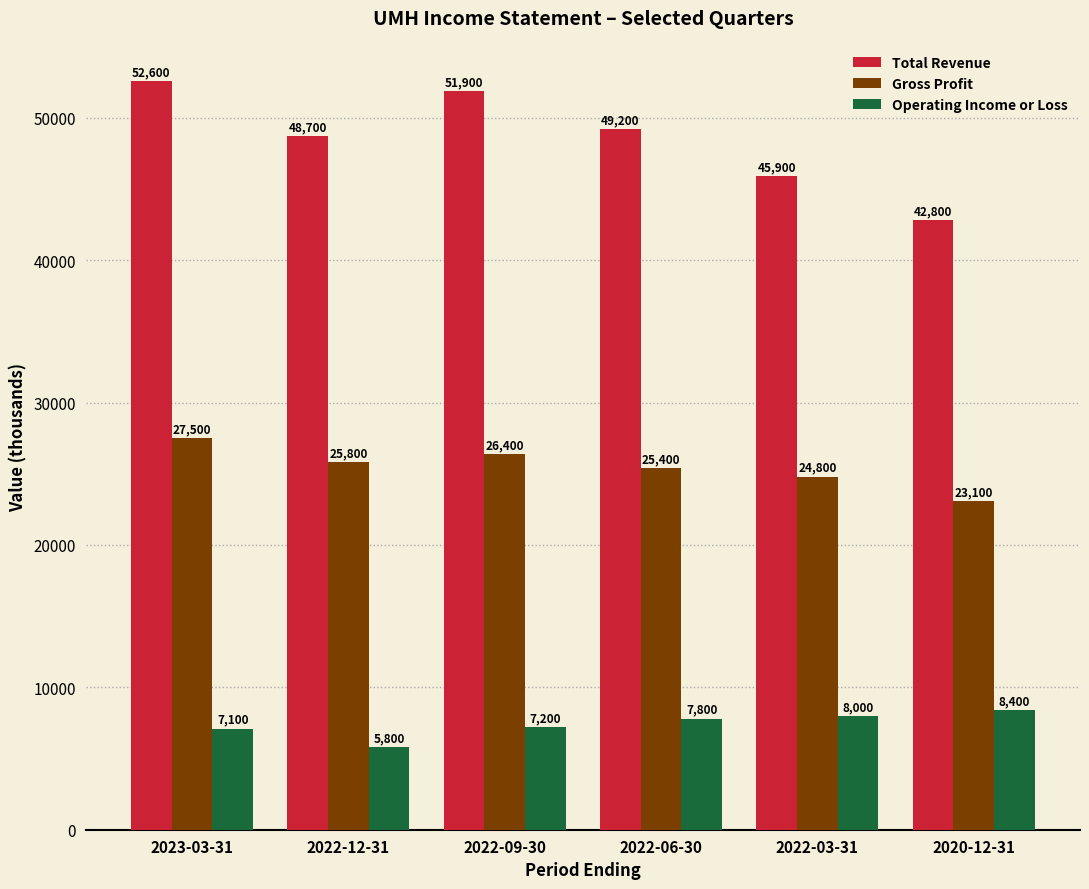

At which label does Gross Profit first exceed 25800?

2023-03-31